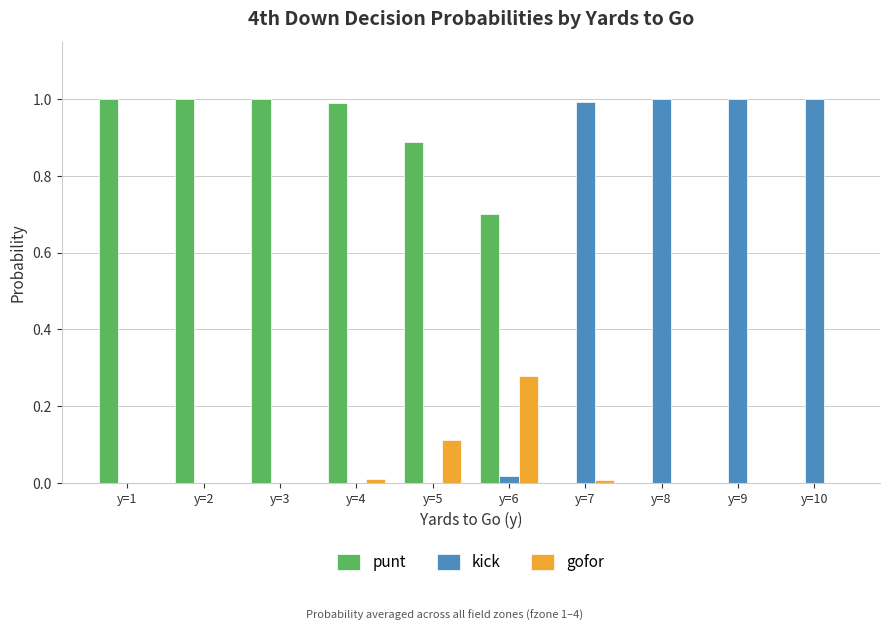

What is the highest value of the punt series?

1.0